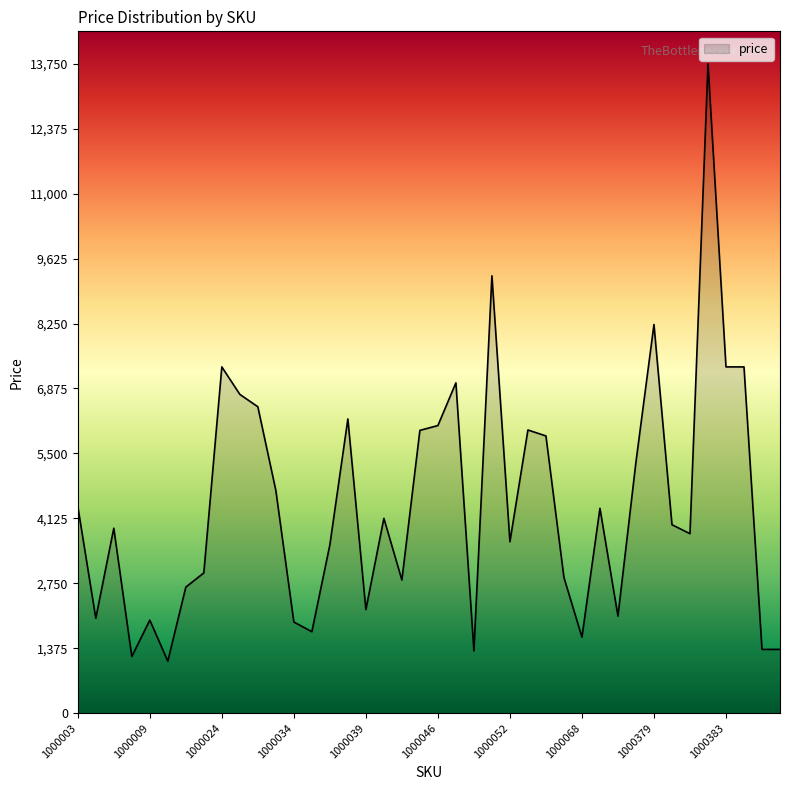

Does the chart display data point markers on the line(s)?

No